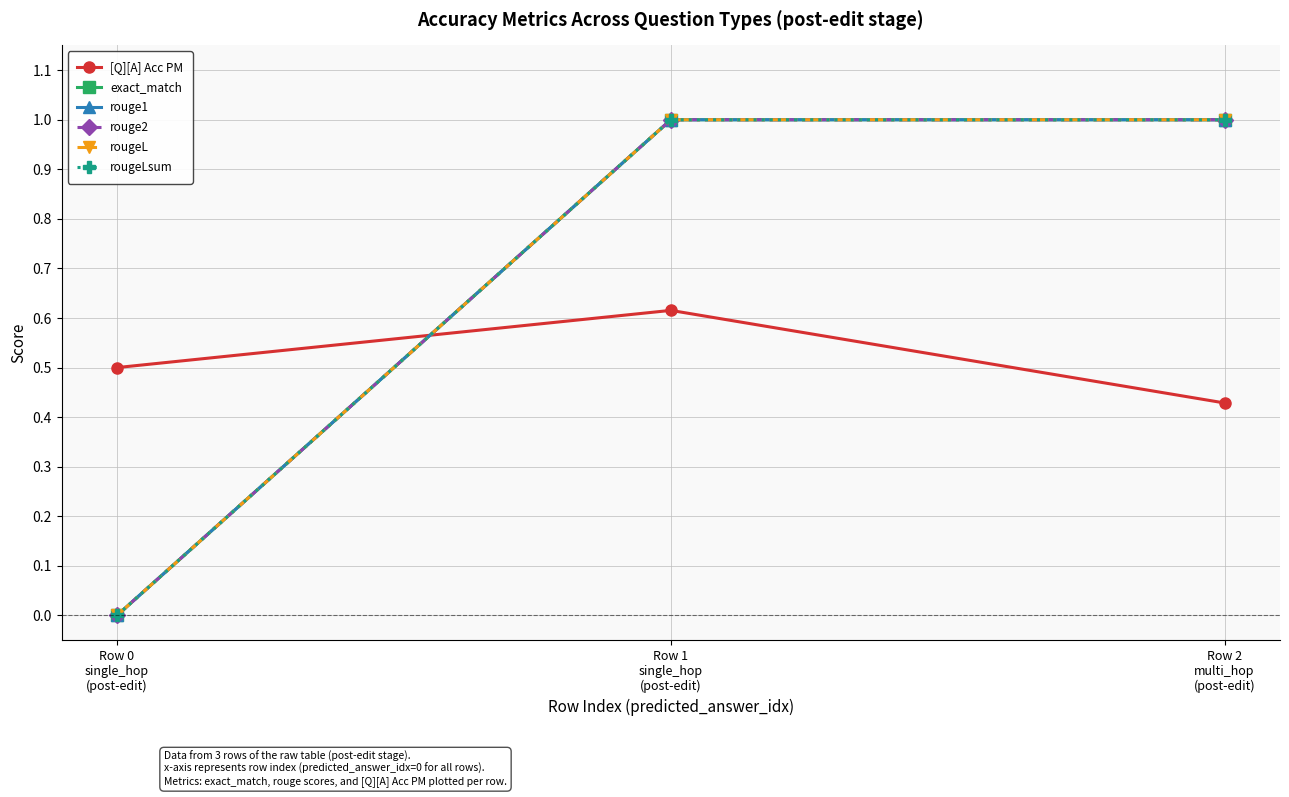

Which has a higher value, Row 0
single_hop
(post-edit) or Row 1
single_hop
(post-edit)?

Row 1
single_hop
(post-edit)